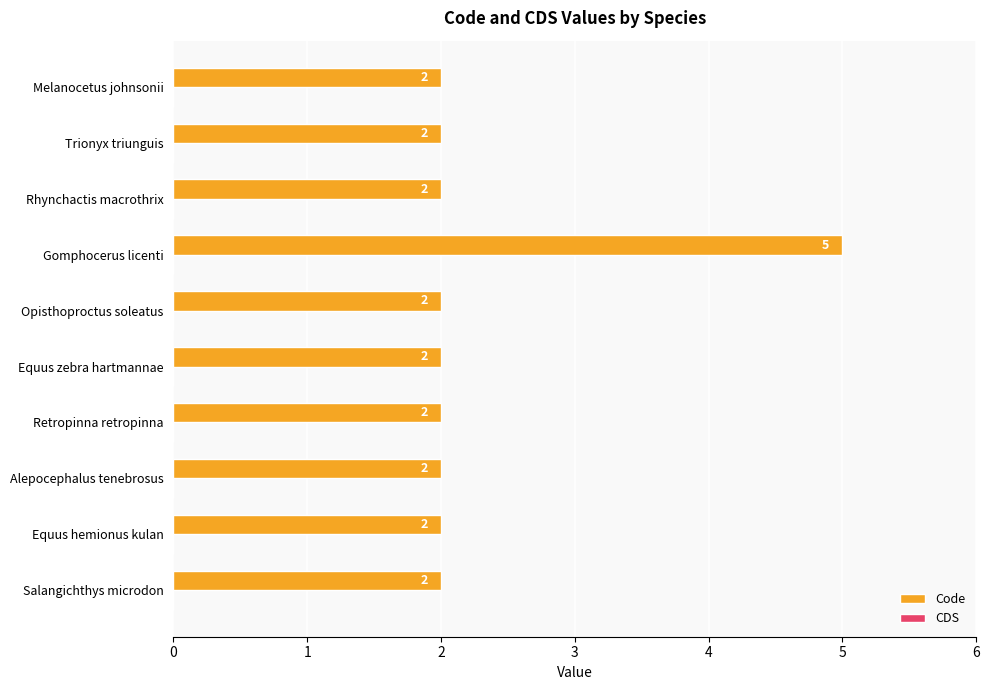

What is the maximum value shown in the chart?

5